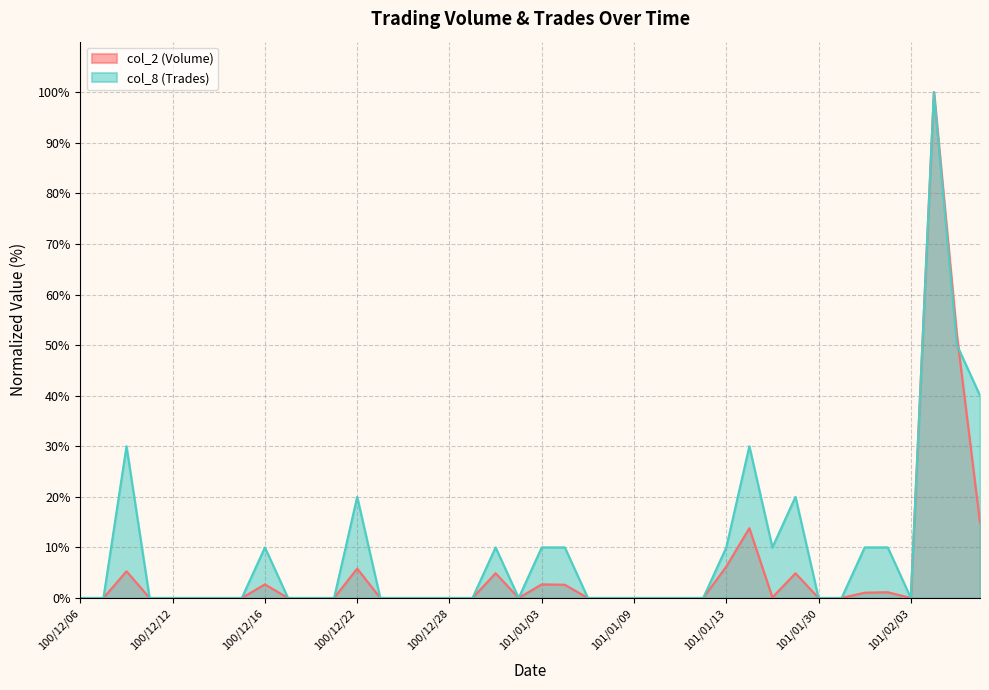

At which label does col_8 (Trades) reach its minimum?

100/12/06